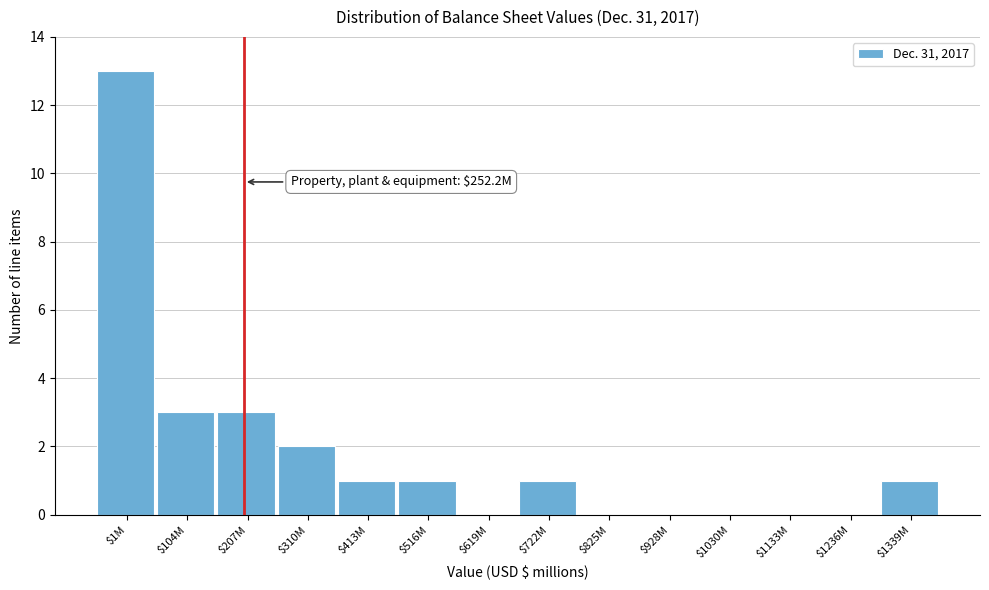

Is it true that the value at $1M is 13?

True